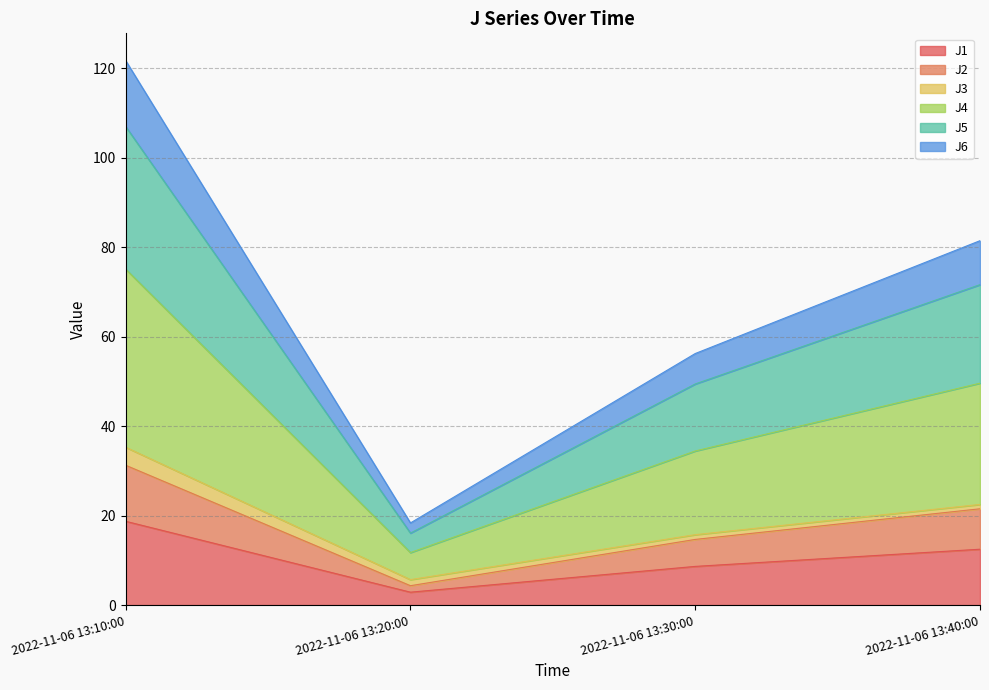

True or false: J6 and J5 intersect in this chart.

False